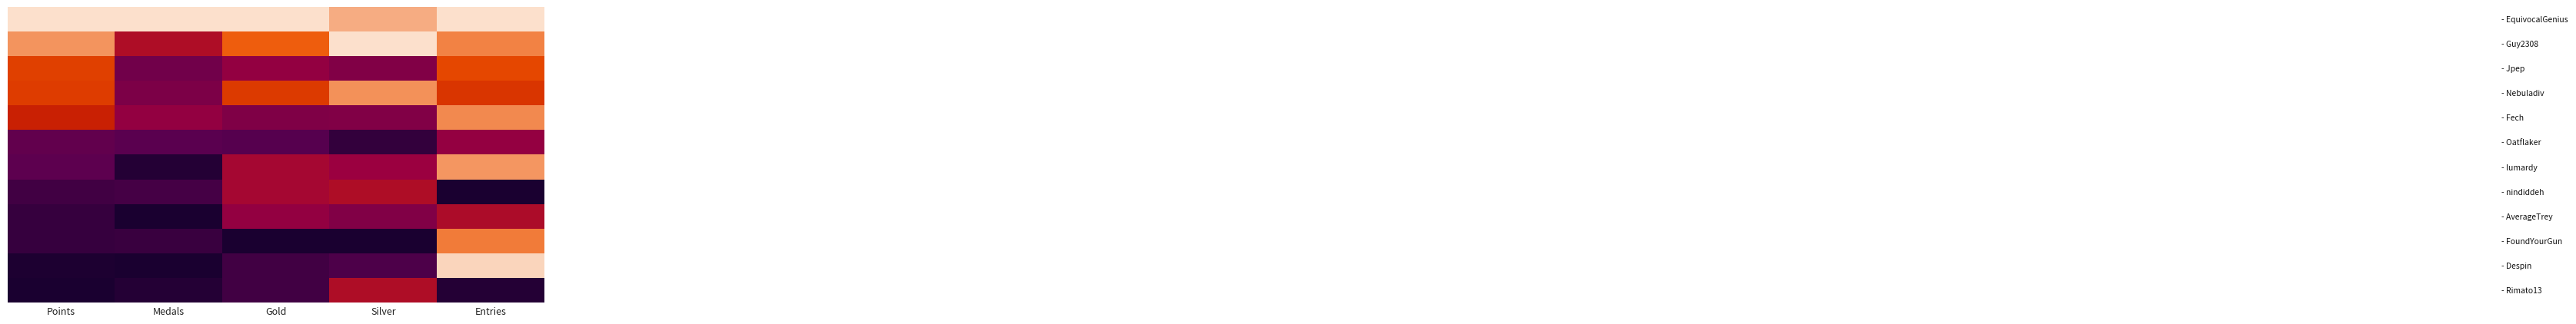

How many data points does each series have?

5